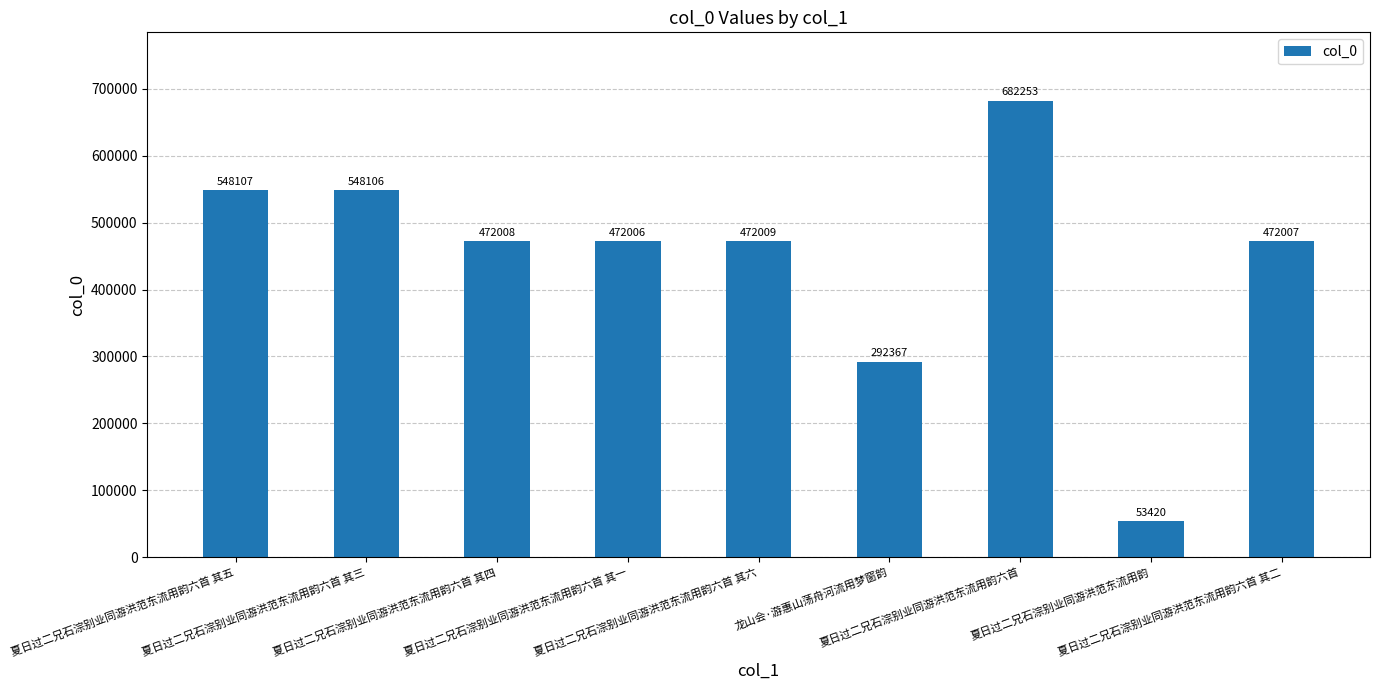

The value at 夏日过二兄石淙别业同游洪范东流用韵六首 is 682253. True or false?

True